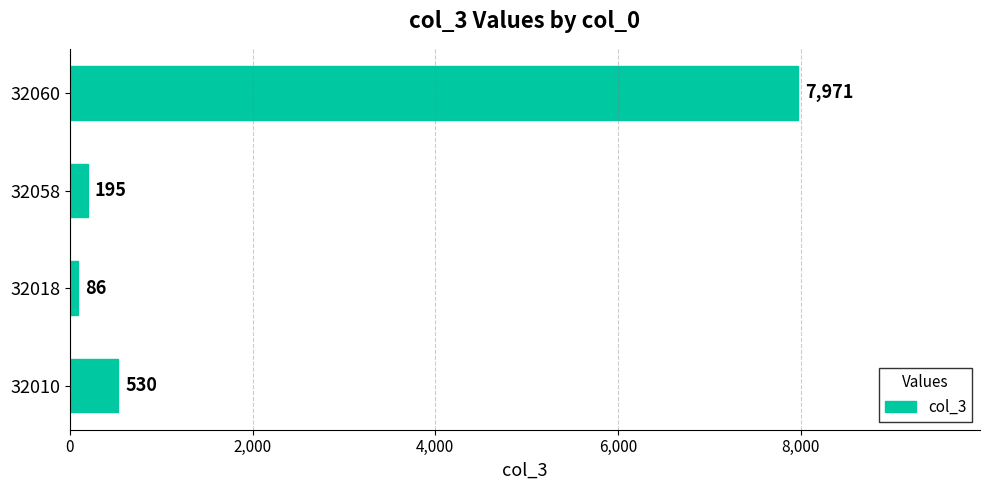

Is it true that the value at 32010 is 950?

False